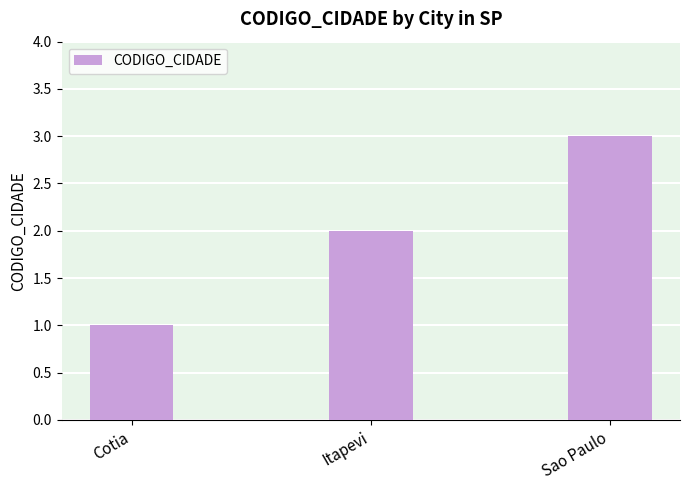

Which has a higher value, Sao Paulo or Itapevi?

Sao Paulo